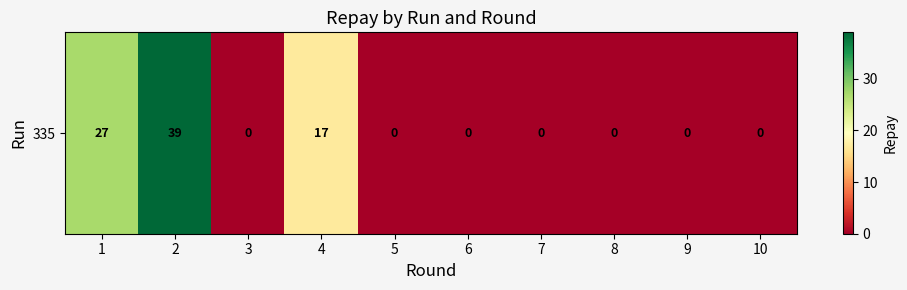

True or false: the data shows 0 at 10.

True